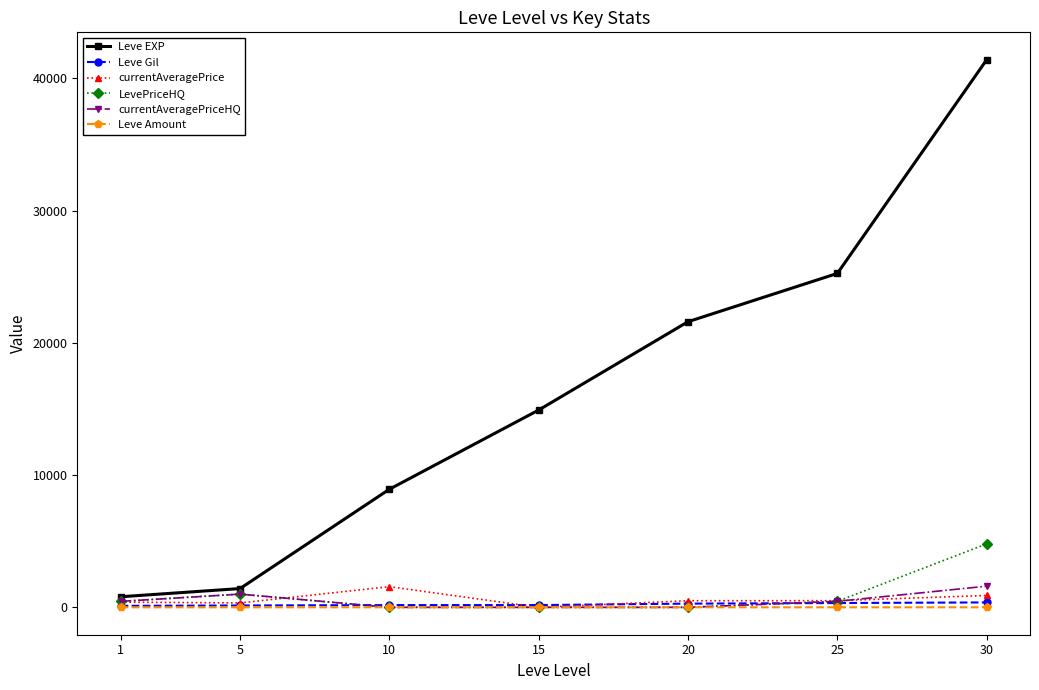

What is the sum of all Leve EXP values?

114330.0